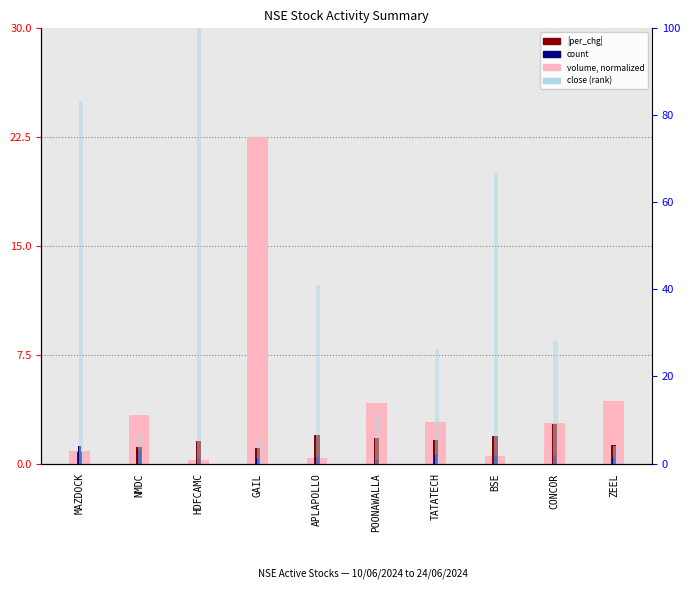

Reading right to left, extract all data points from this chart.

volume (normalized): 4.3	2.8	0.5	2.8	4.2	0.4	22.5	0.2	3.3	0.9
|per_chg|: 1.2	2.7	1.9	1.6	1.8	2.0	1.1	1.5	1.1	0.8
count (scaled): 0.4	0.6	0.6	0.6	0.2	0.5	0.4	0.4	1.0	1.2
close (rank): 4.0	28.1	66.7	26.4	11.3	41.1	5.6	100.0	6.8	83.3